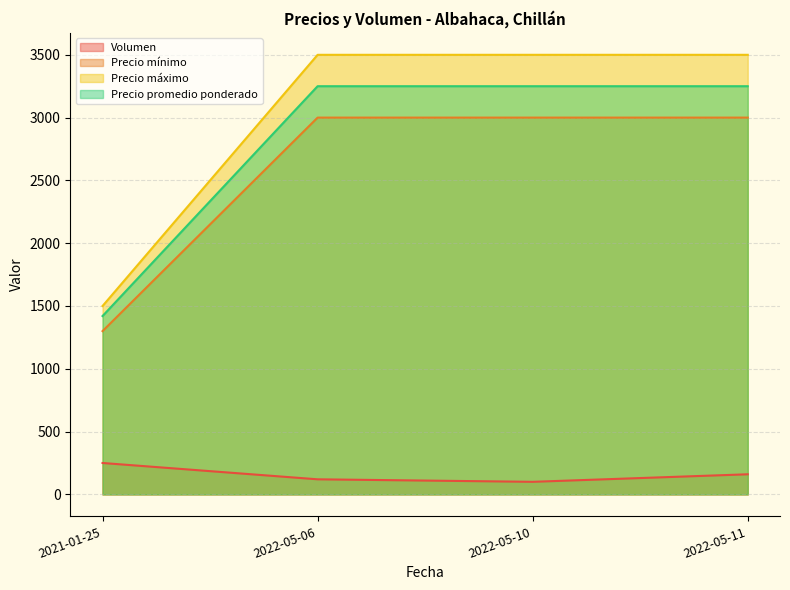

Is it true that Precio mínimo equals 664 at 2022-05-10?

False